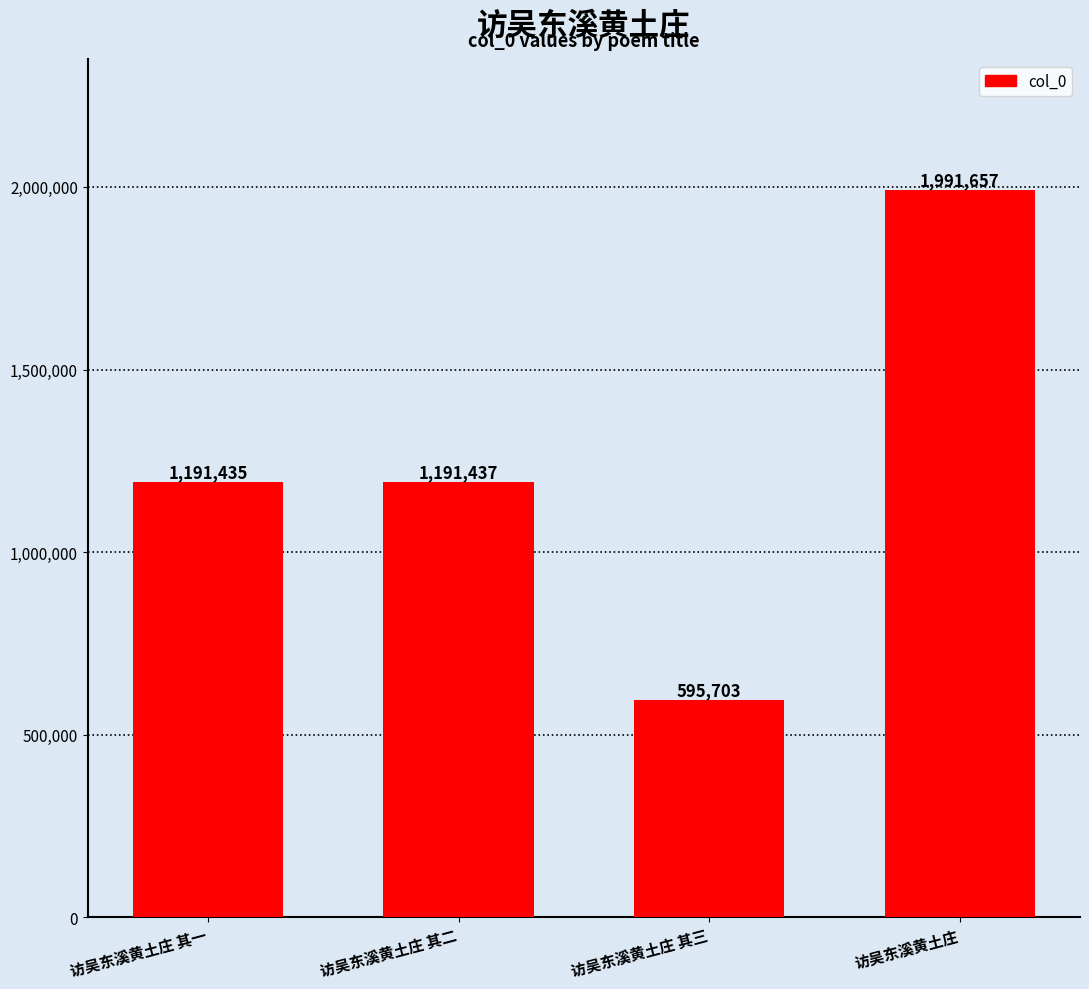

What is the change in value from 访吴东溪黄土庄 其二 to 访吴东溪黄土庄 其三?

-595734